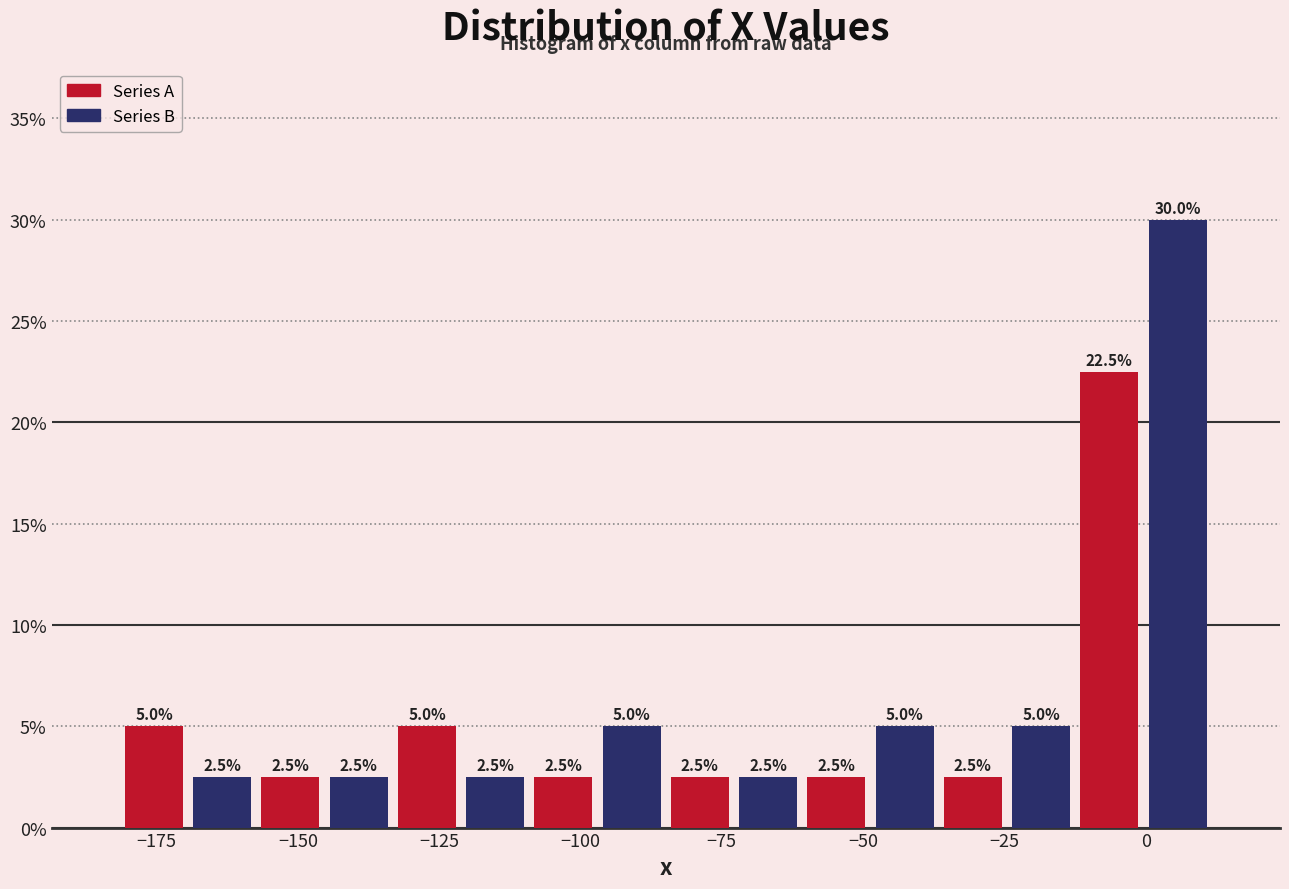

The value of Series B at 0 is 30.0. True or false?

True